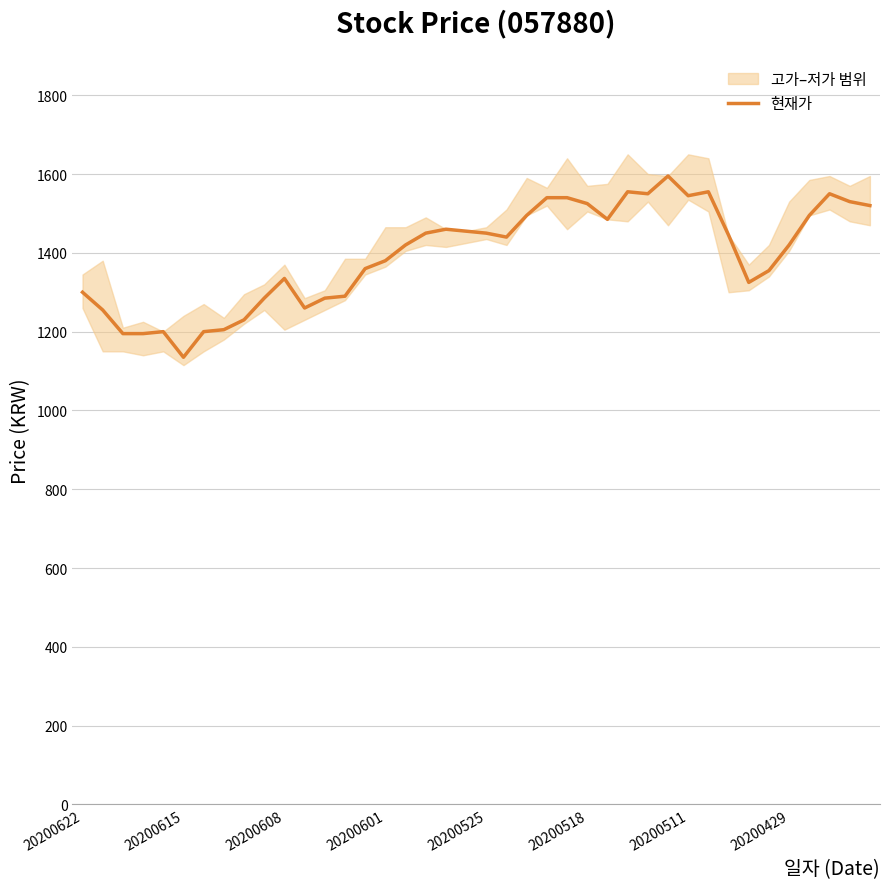

The 현재가 series shows 1450 at 20200525. True or false?

True